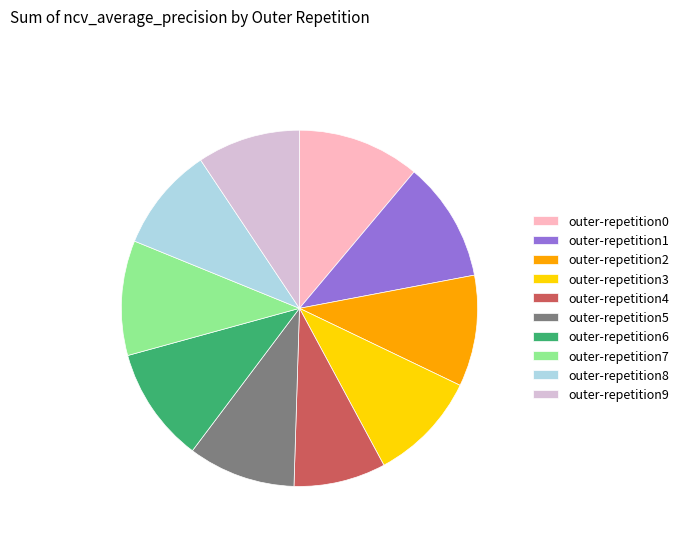

Combined, do outer-repetition8 and outer-repetition5 account for over 50%?

No